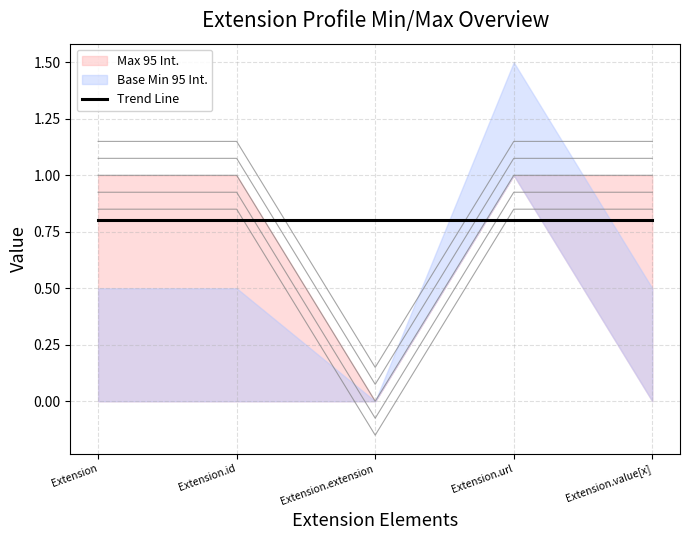

True or false: there are more than 2 points higher than both neighbors.

False